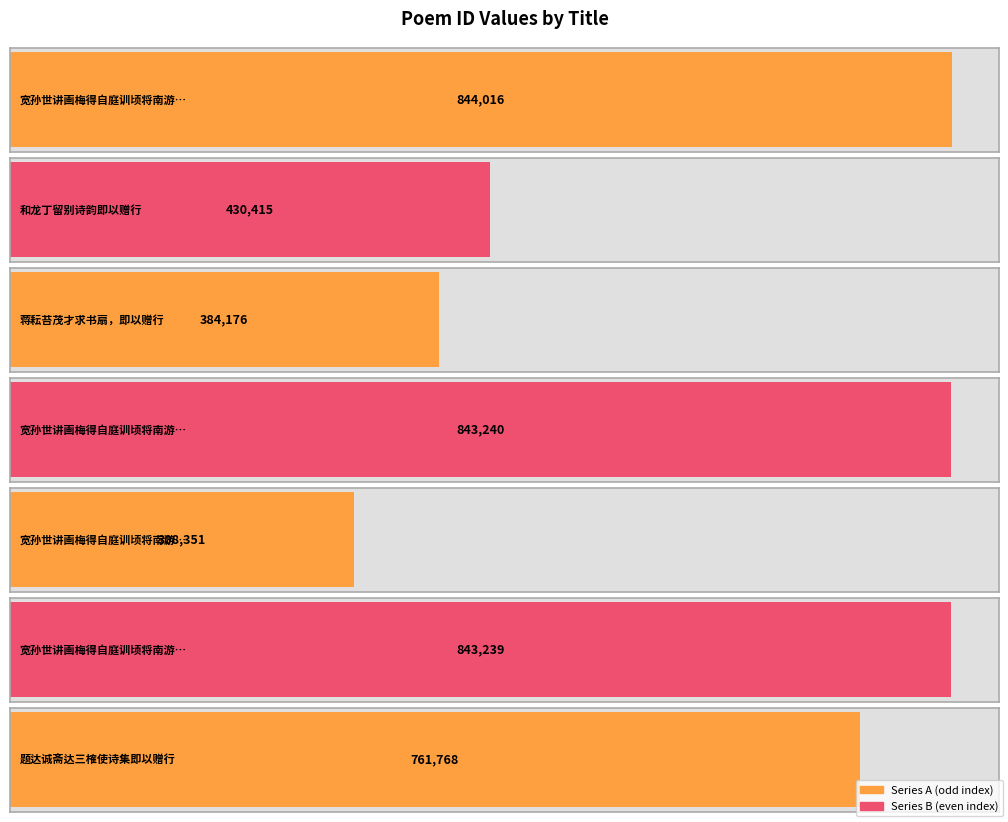

The value at 和龙丁留别诗韵即以赠行 is 430415. True or false?

True